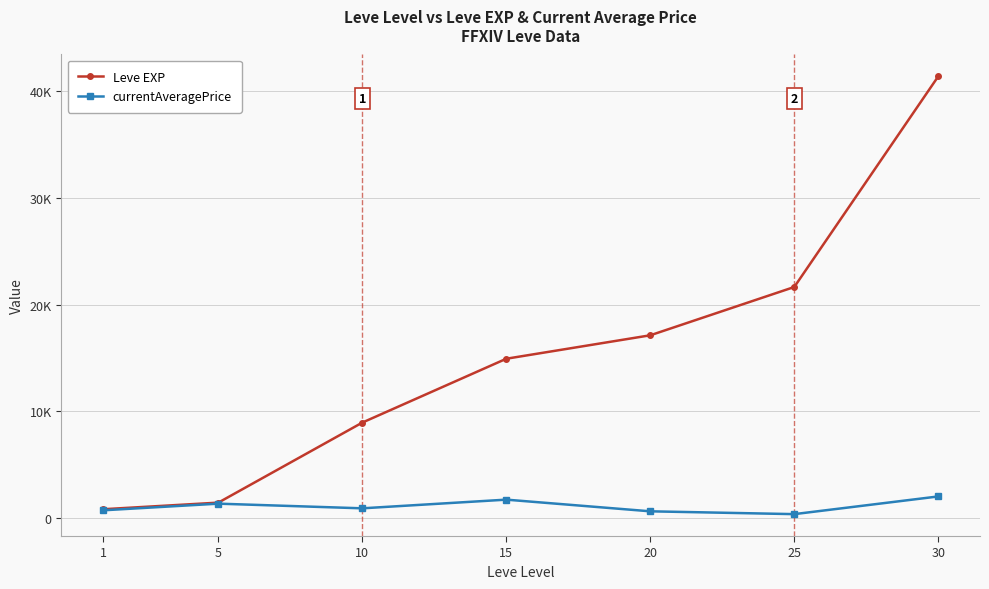

What is the total value across all series at 10?

9815.8